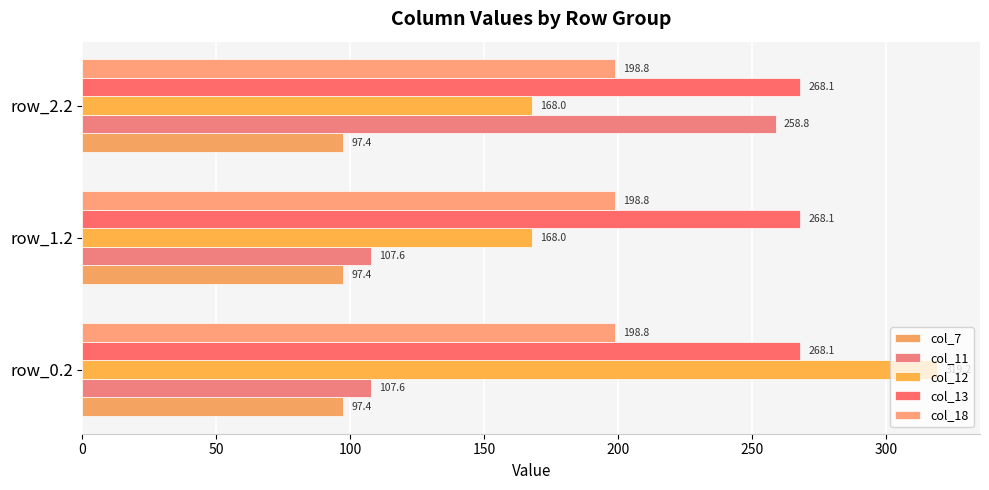

What are all the series names shown in the legend?

col_7, col_11, col_12, col_13, col_18